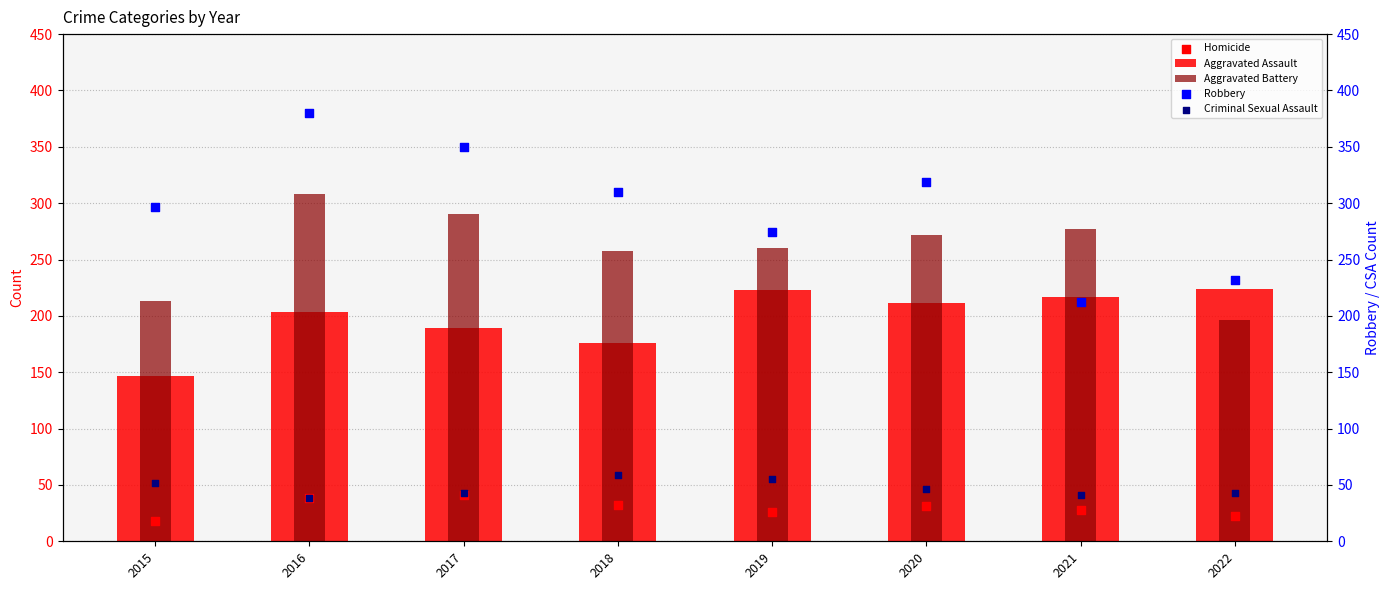

What is the total value across all series at 2018?

835